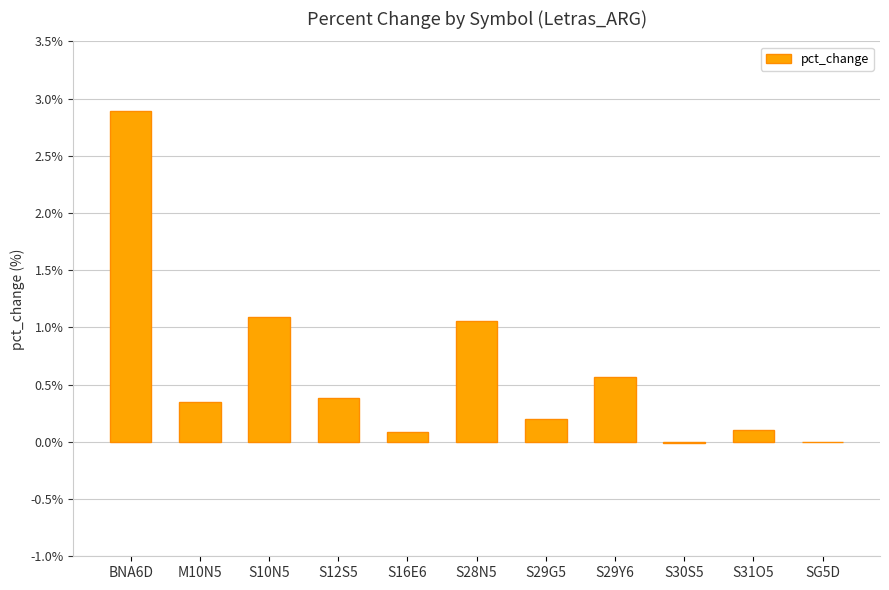

The value at S29G5 is 0.2. True or false?

True